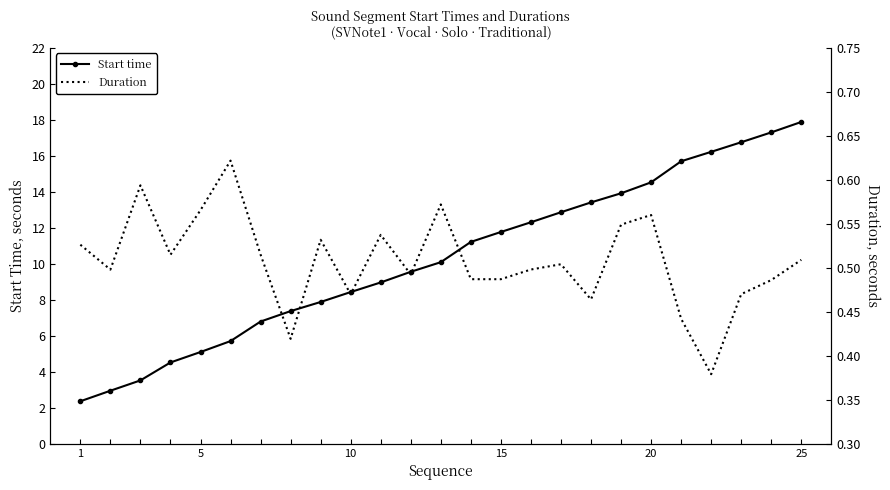

How many data points does each series have?

25